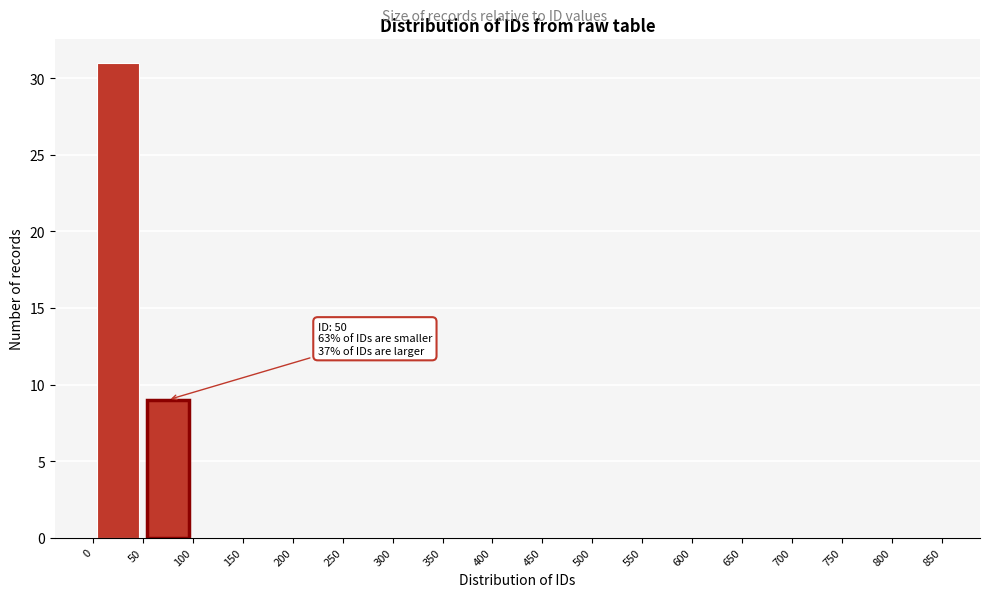

Over which range of the x-axis is the bar tallest?

0 to 50